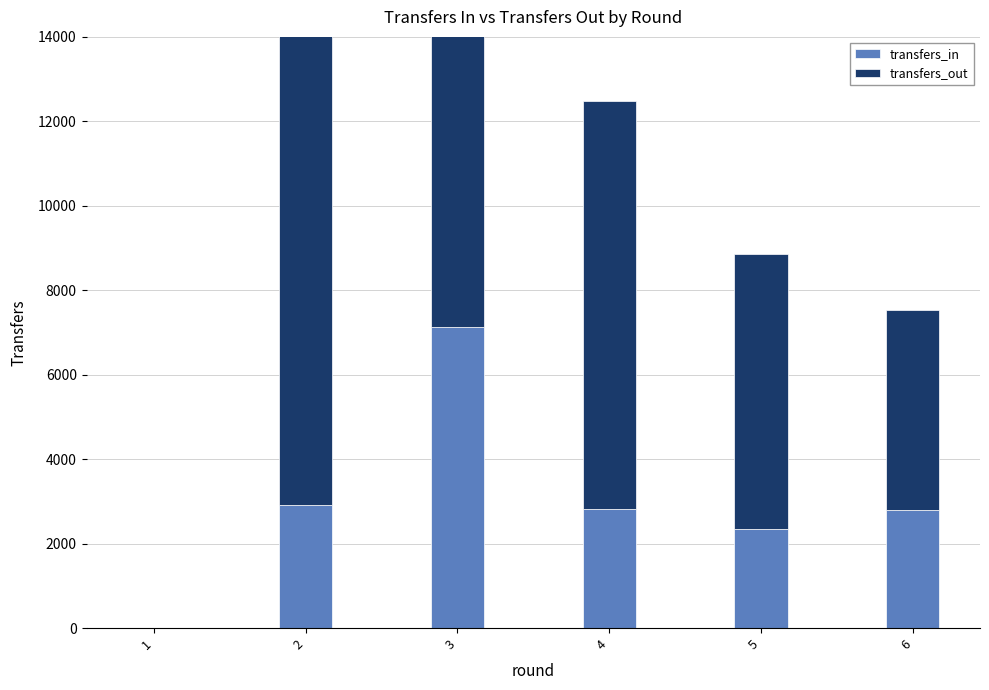

At which category is the sum across all series the highest?

3